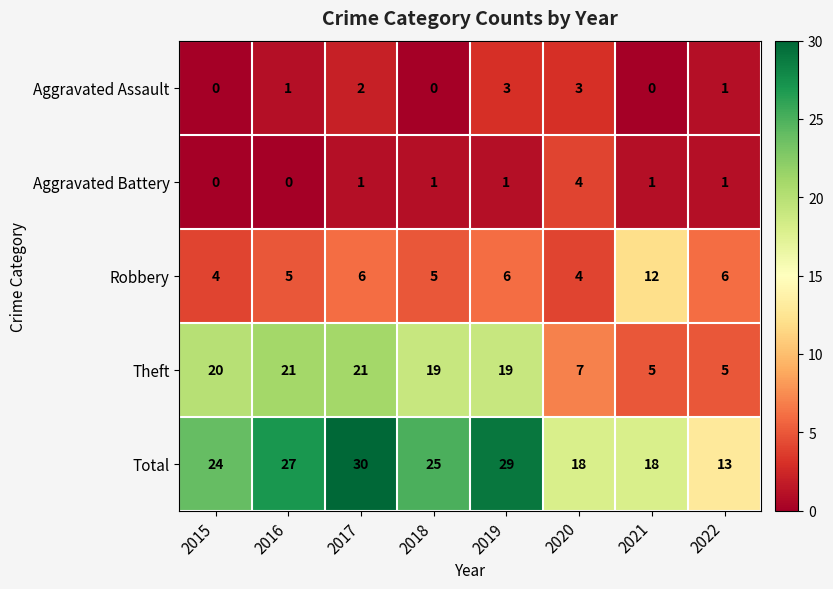

Between 2017 and 2022, which series saw the biggest shift?

Total